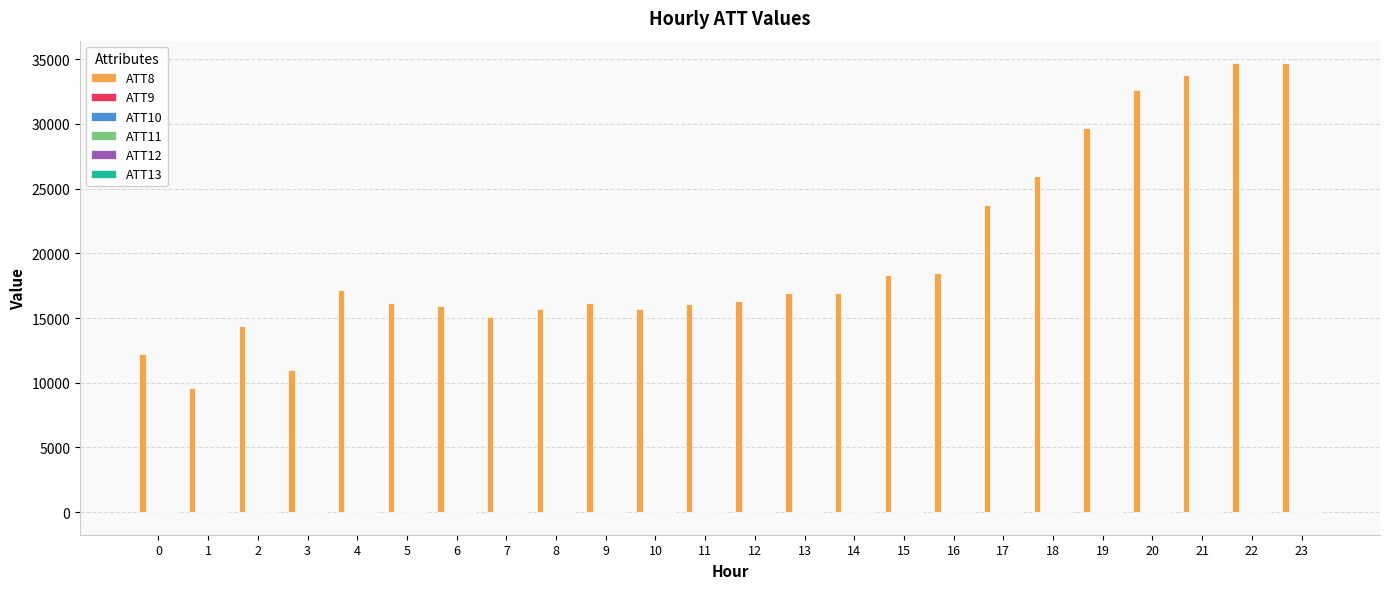

What is the maximum value shown in the chart?

34700.0